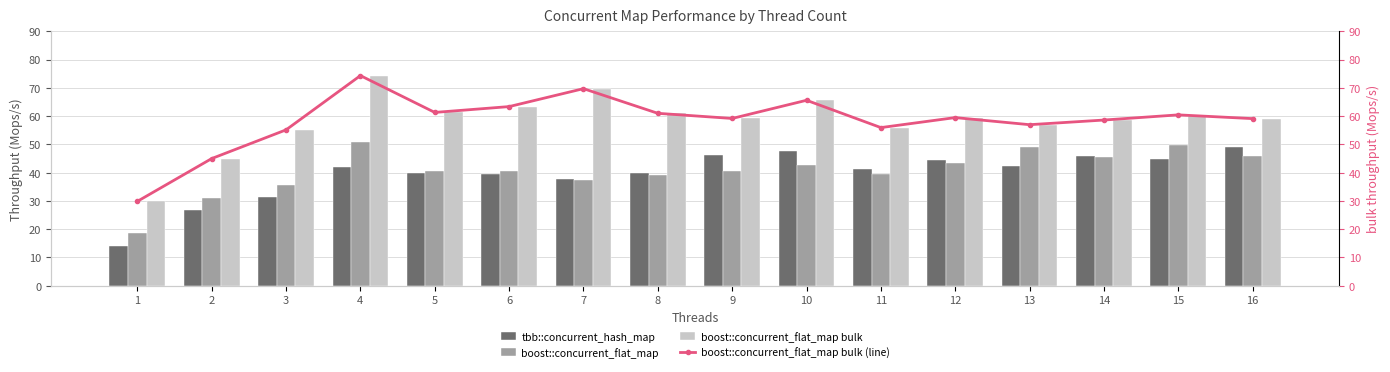

Is it true that boost::concurrent_flat_map bulk (line) equals 24.5 at 9?

False